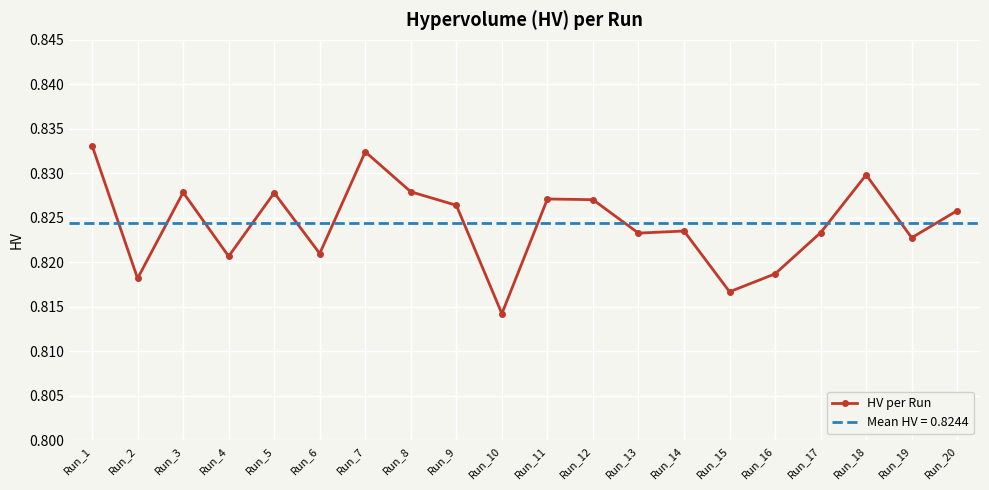

How many points are lower than both their immediate neighbors (excluding endpoints)?

7